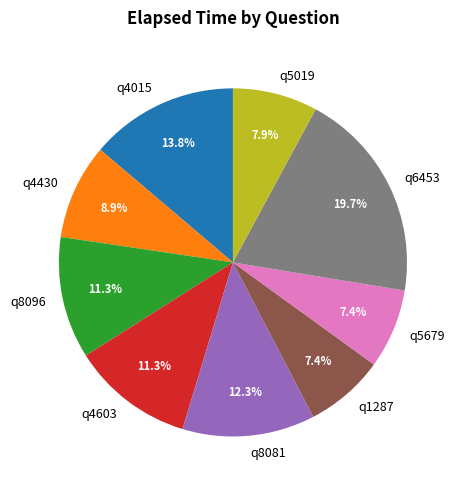

Approximately how many times larger is the value at q8096 compared to q5679?

1.5